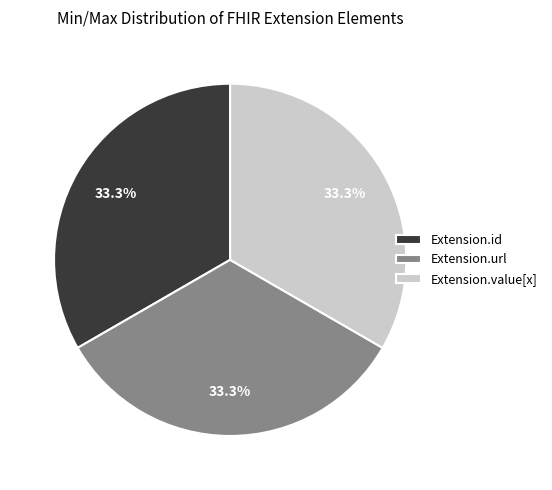

Combined, do Extension.url and Extension.value[x] account for over 50%?

Yes